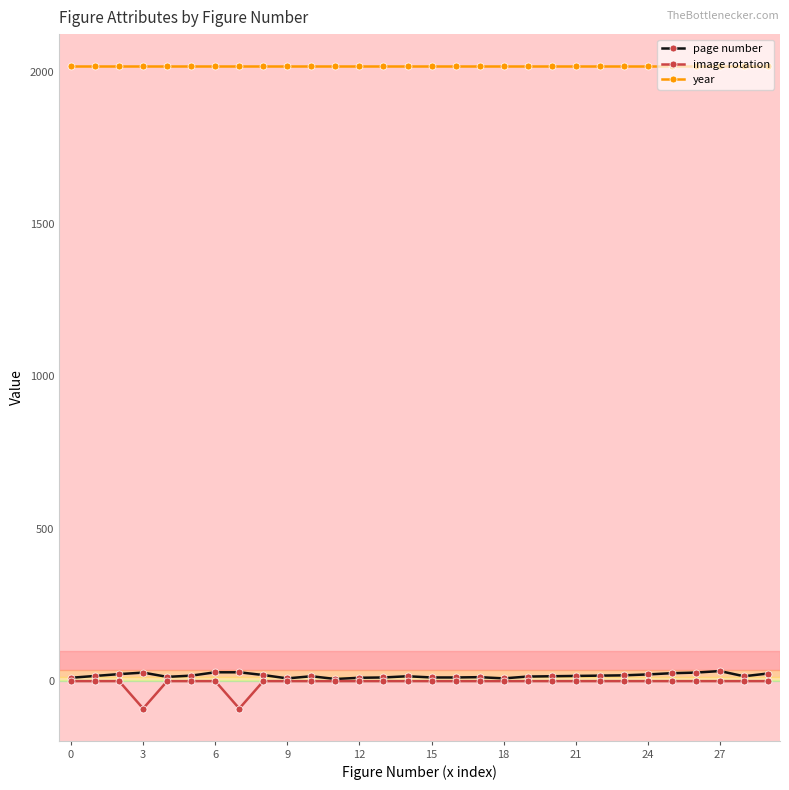

True or false: page number has more than 0 interior local peaks.

True